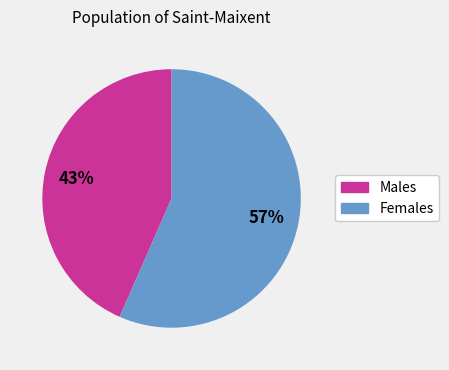

Count the number of slices in the pie.

2